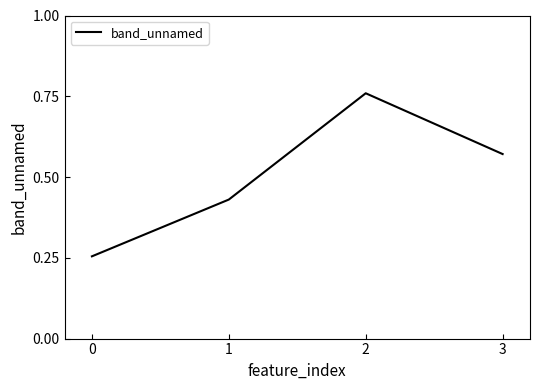

Is it true that the value at 1 is 0.6?

False